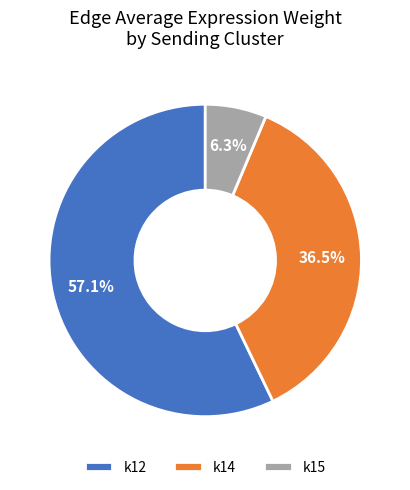

To the nearest percent, what portion does k12 represent?

57%